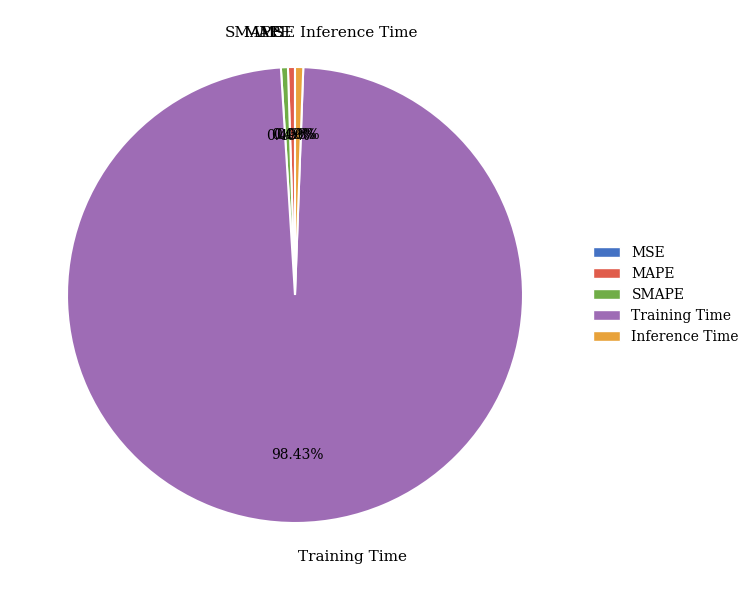

What is the largest slice in the pie chart?

Training Time